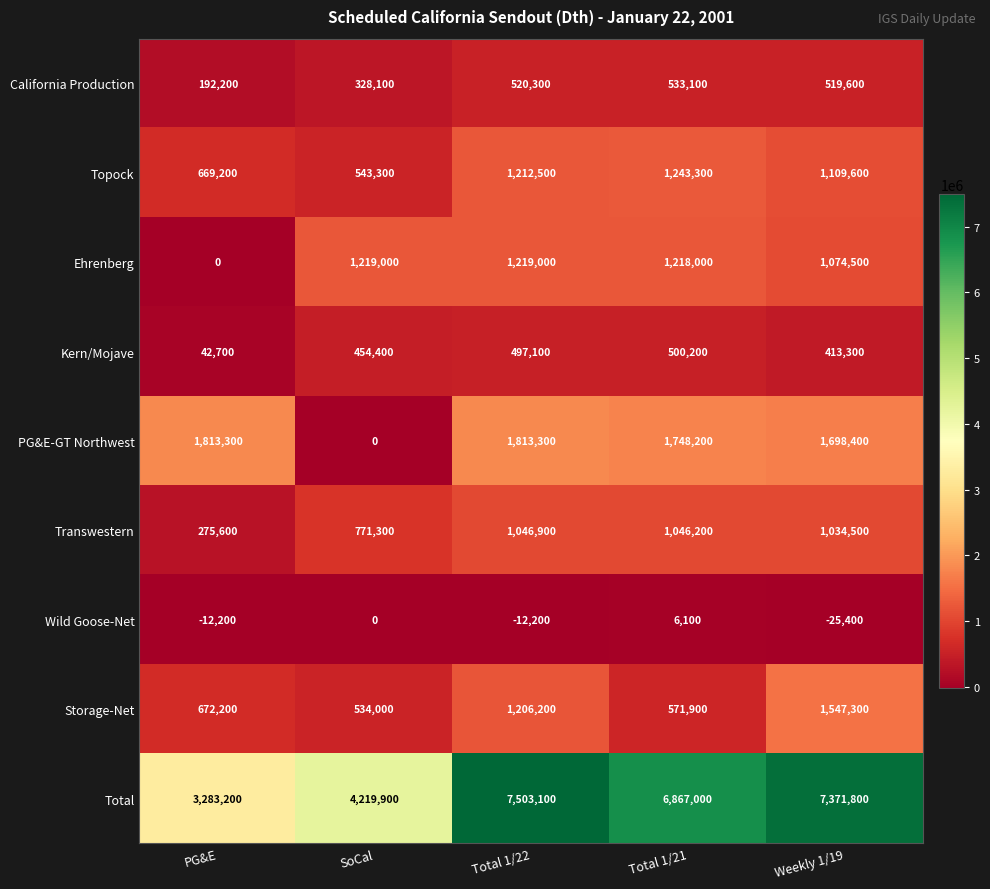

Read the Total value at PG&E, to the nearest 10.

3283200